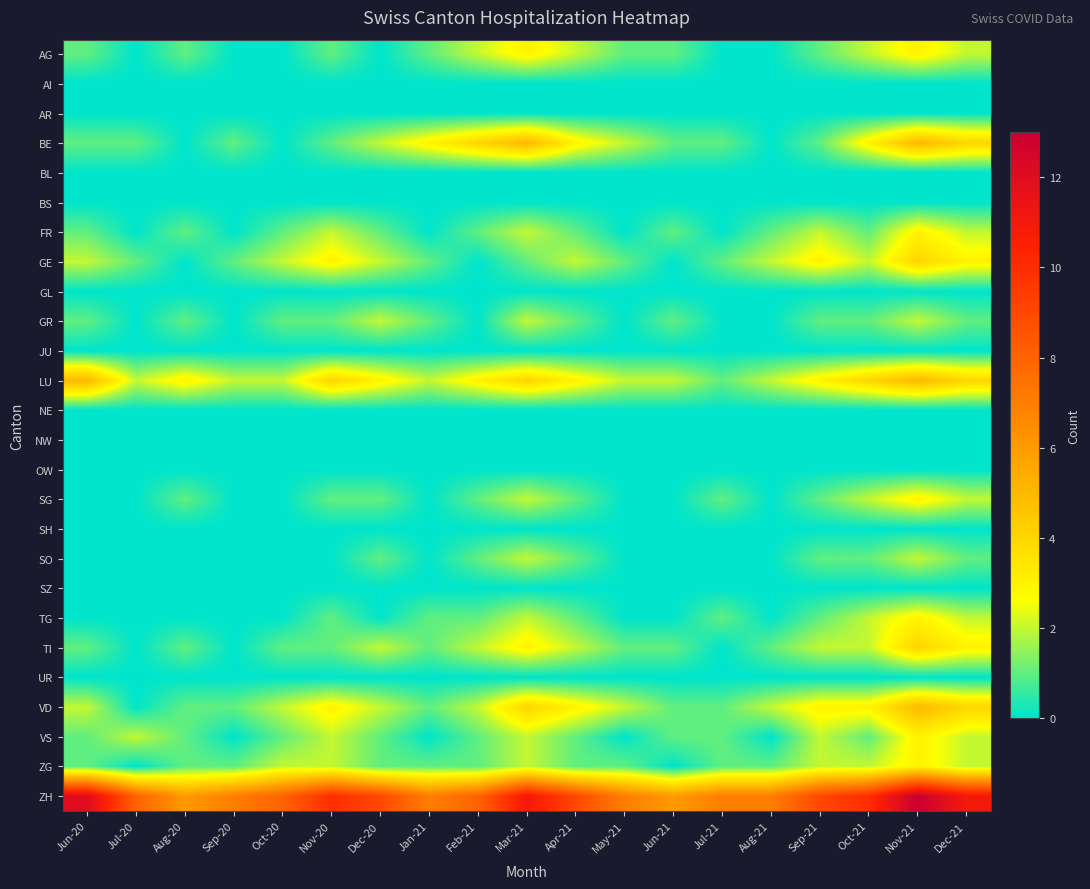

Between Aug-20 and Jun-20, which is larger?

Aug-20